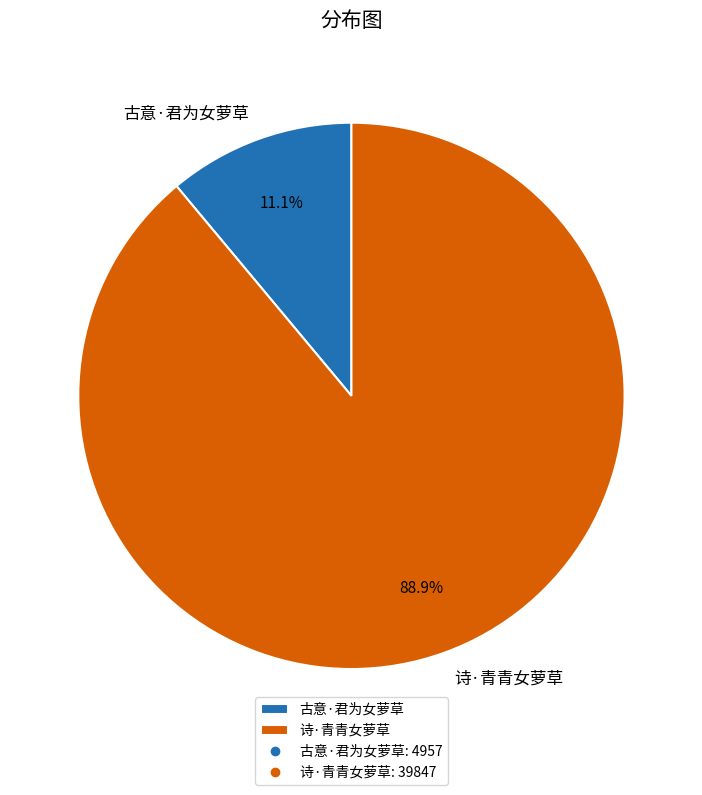

To the nearest percent, what portion does 诗·青青女萝草 represent?

89%